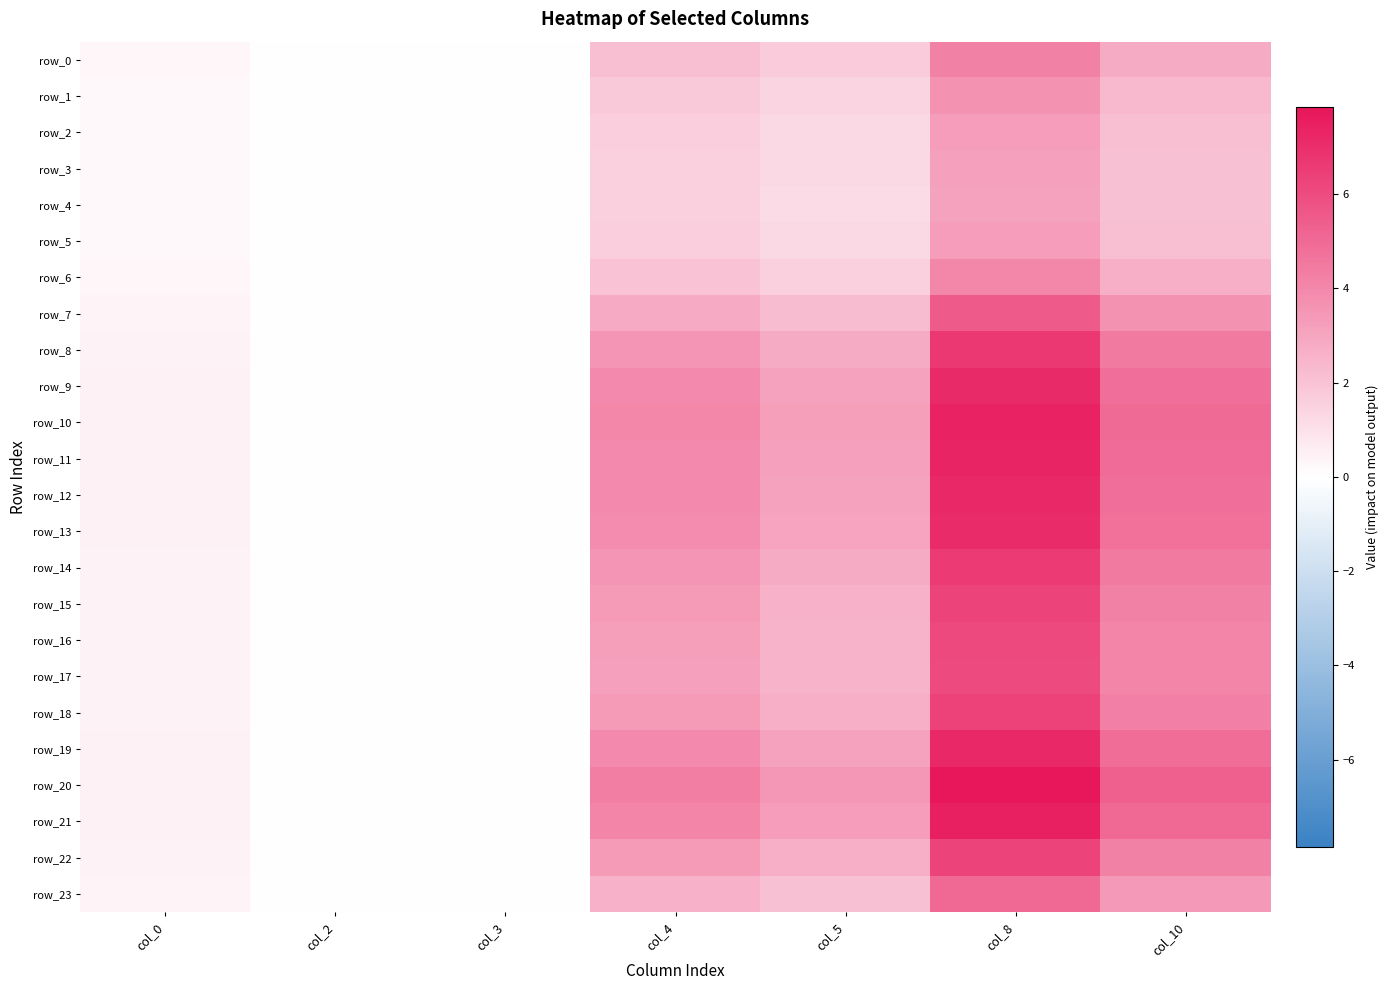

Between col_0 and col_8, which series saw the biggest shift?

row_20